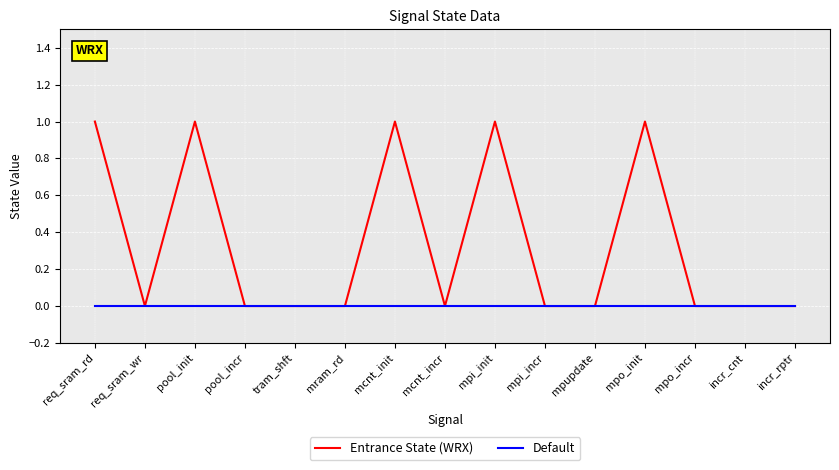

Is it true that Default equals 0 at incr_cnt?

True